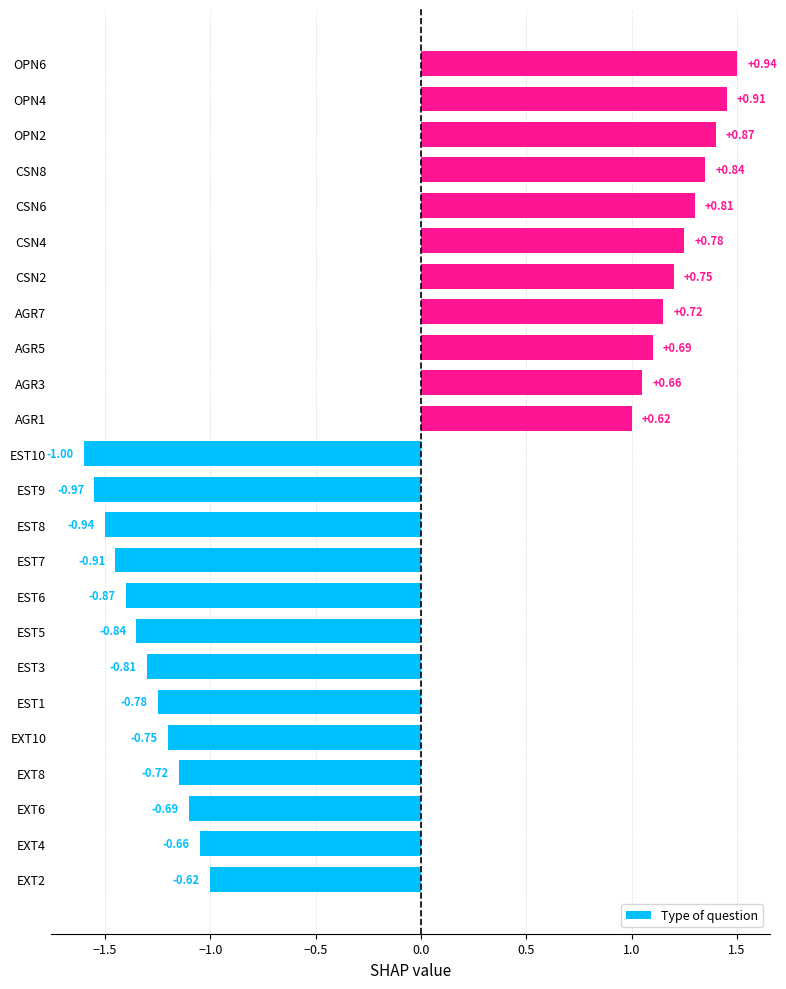

How many bars are there in total?

24